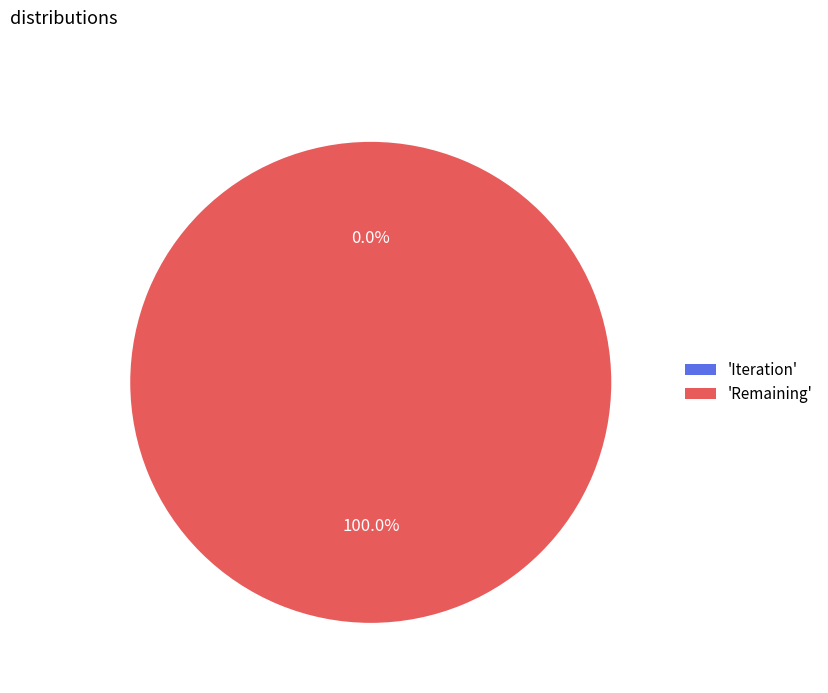

The Remaining slice represents 99% of the pie. True or false?

False